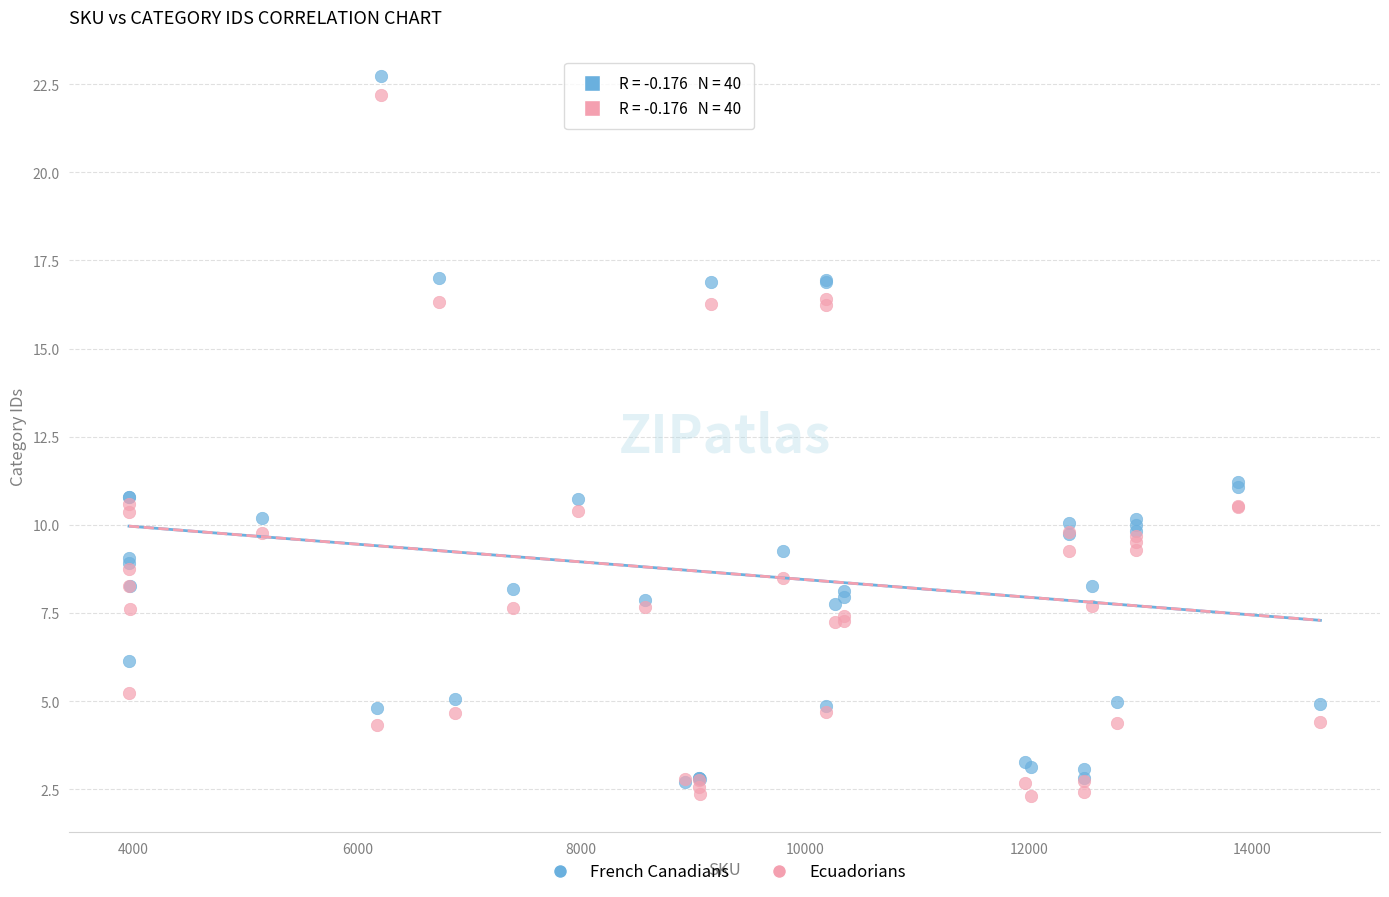

What are all the series names shown in the legend?

French Canadians, Ecuadorians